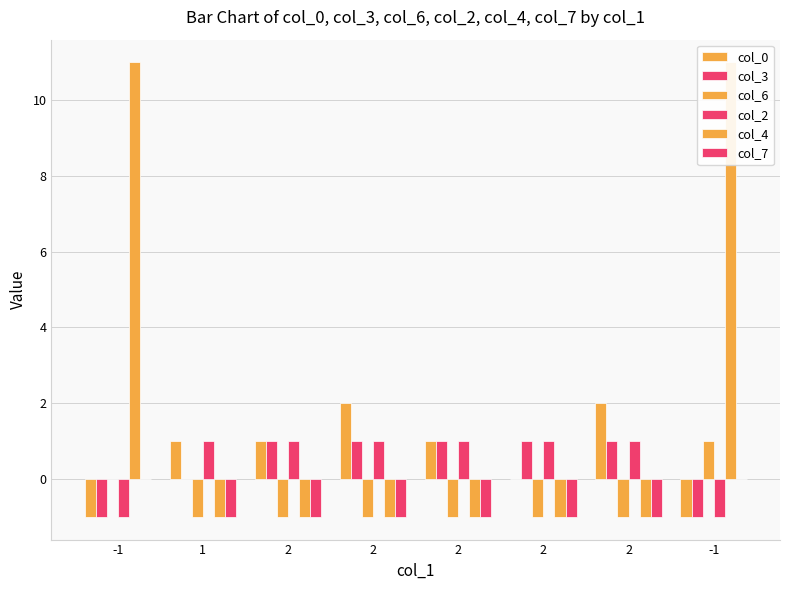

What is the value of the col_0 bar at the 7th from the left?

1